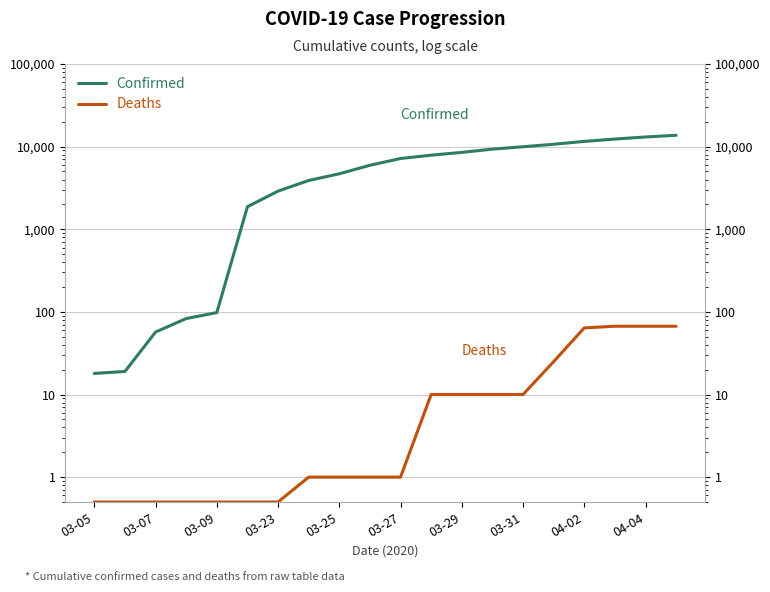

True or false: Deaths and Confirmed intersect in this chart.

False